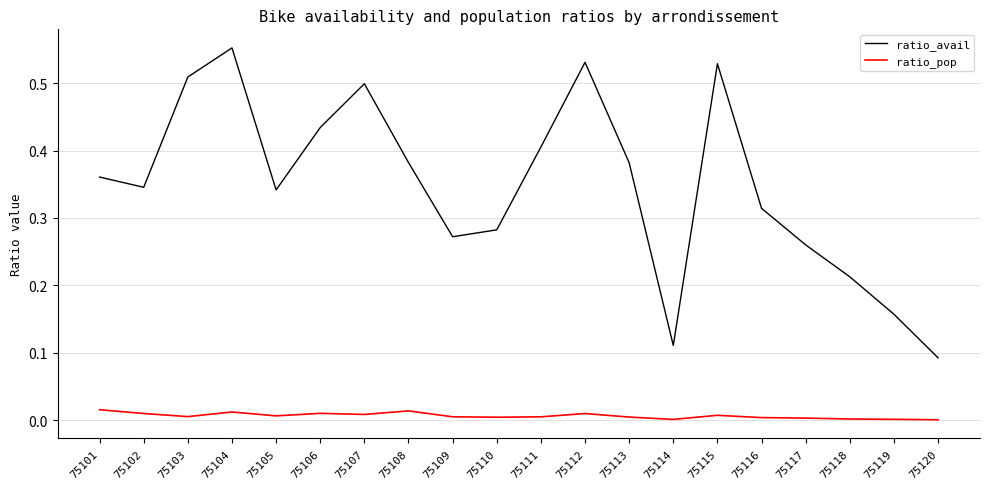

Which category has the lowest value in the ratio_avail series?

75120